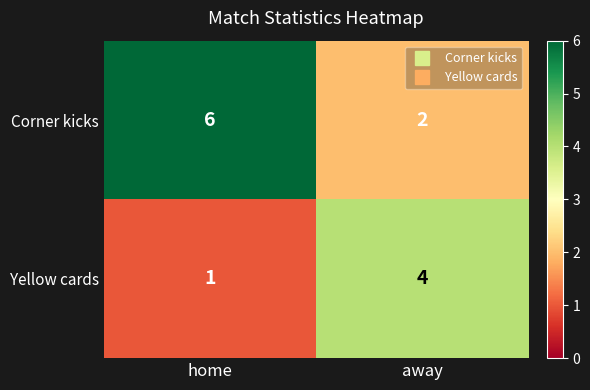

What is the difference between the maximum and minimum values in the Corner kicks series?

4